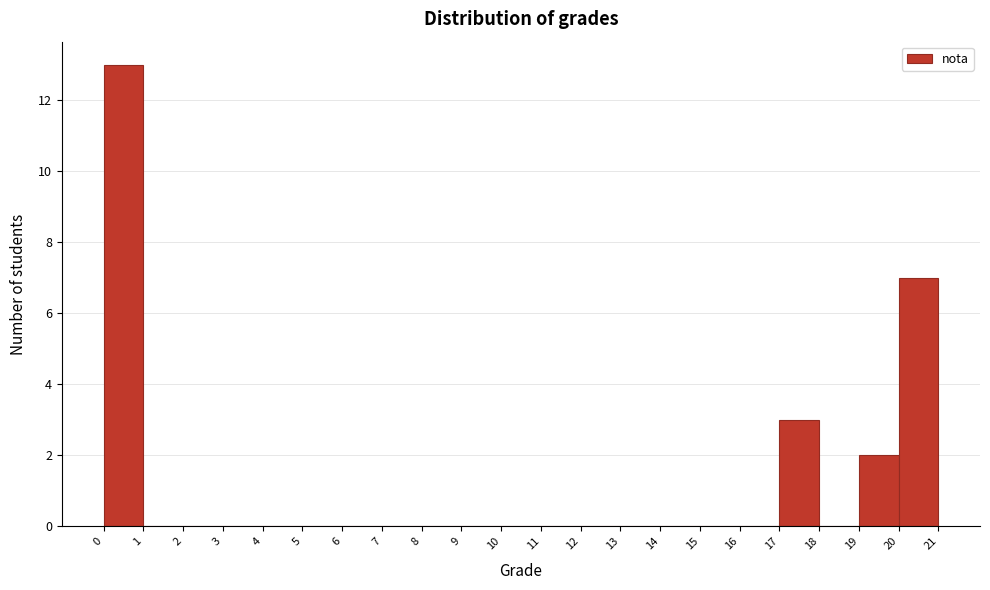

Reading left to right, transcribe this chart: for each bar, give the range it covers on the x-axis and its height. The values are not printed on the chart, so give them approximately, as read against the axis.

0 to 1: 13
1 to 2: 0
2 to 3: 0
3 to 4: 0
4 to 5: 0
5 to 6: 0
6 to 7: 0
7 to 8: 0
8 to 9: 0
9 to 10: 0
10 to 11: 0
11 to 12: 0
12 to 13: 0
13 to 14: 0
14 to 15: 0
15 to 16: 0
16 to 17: 0
17 to 18: 3
18 to 19: 0
19 to 20: 2
20 to 21: 7